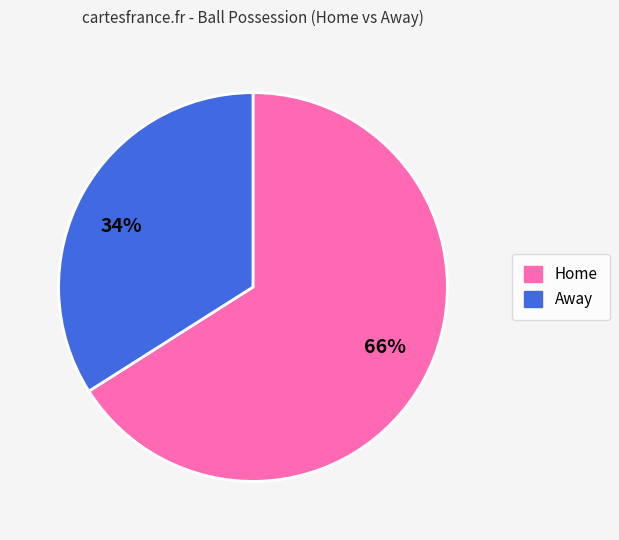

Is it true that 34% is 34% of the pie?

True